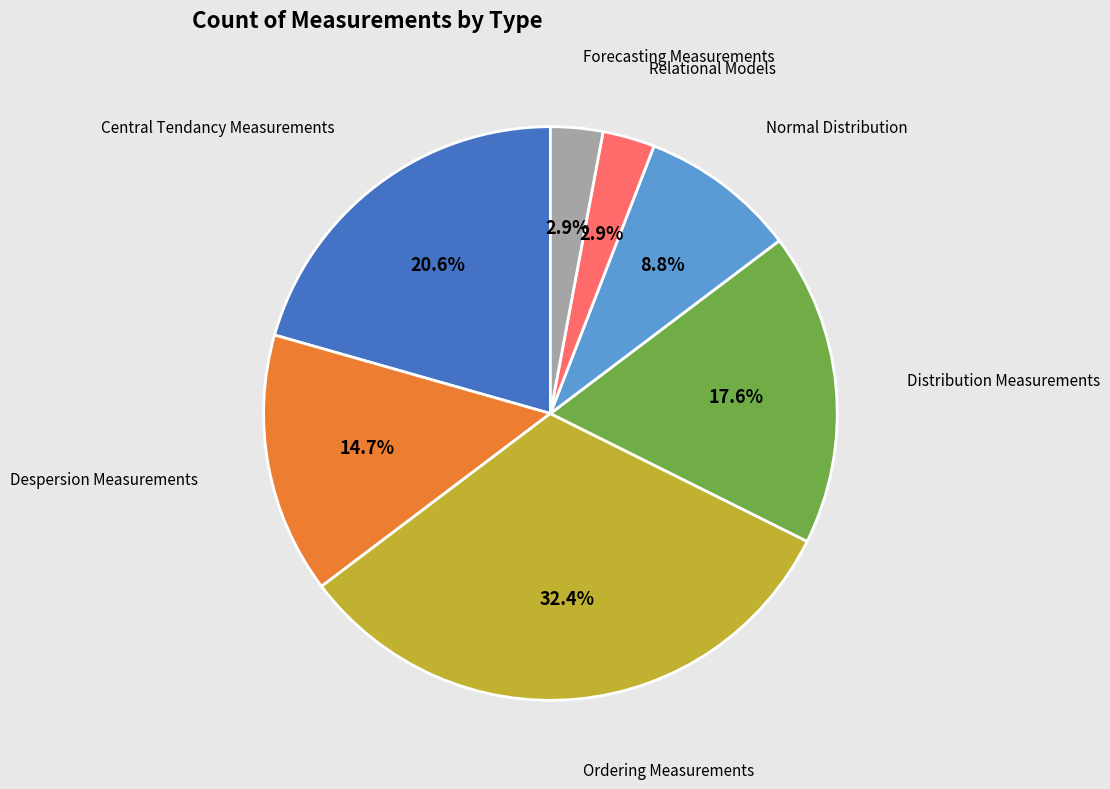

To the nearest percent, what is the difference between the Ordering Measurements and Despersion Measurements slice percentages?

18%